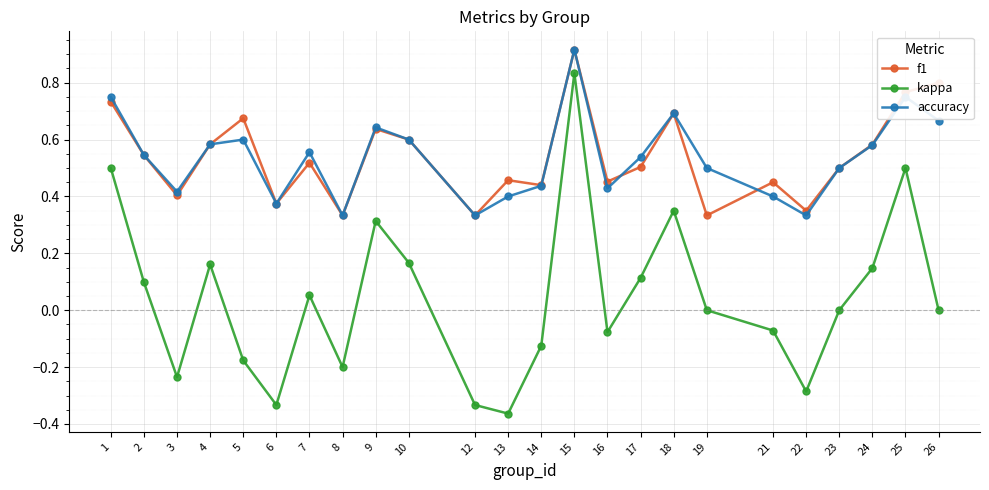

At which category does the chart reach its peak across all series?

15